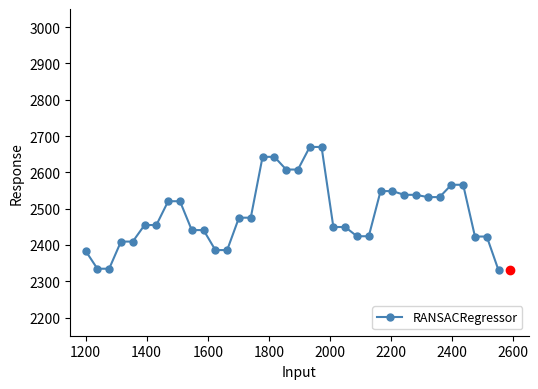

How many data points are less than 2475?

18